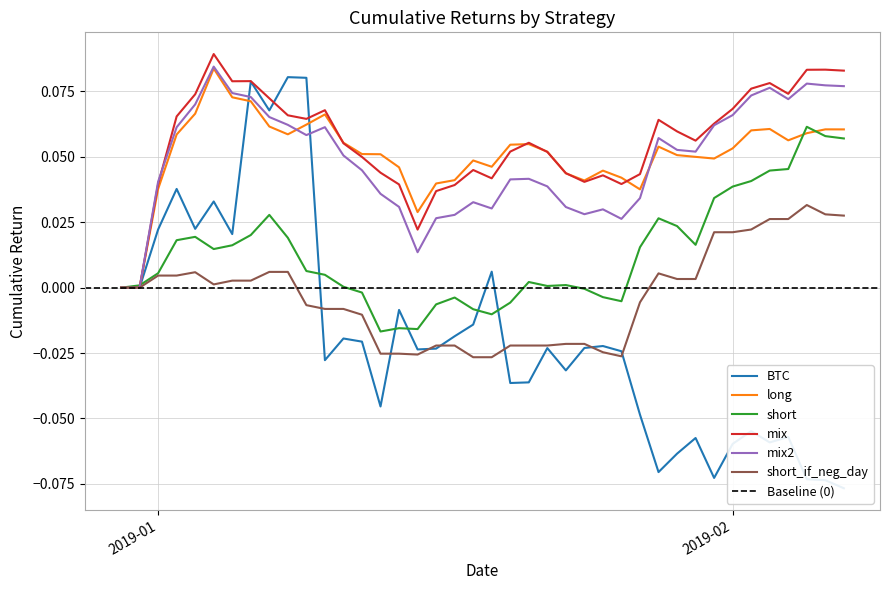

What is the value of the BTC point at the 11th from the left?

0.1